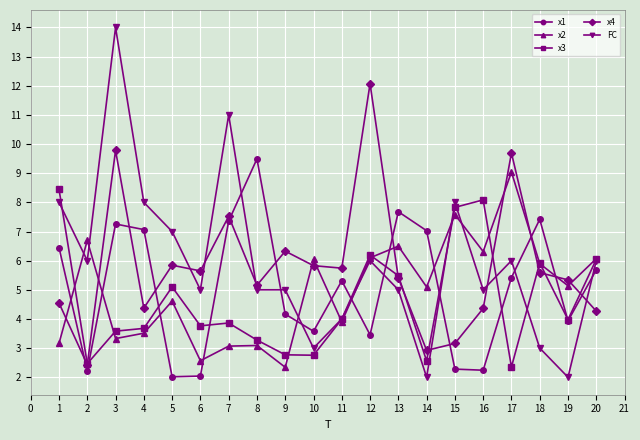

Where do x1 and FC first cross each other?

7 and 8